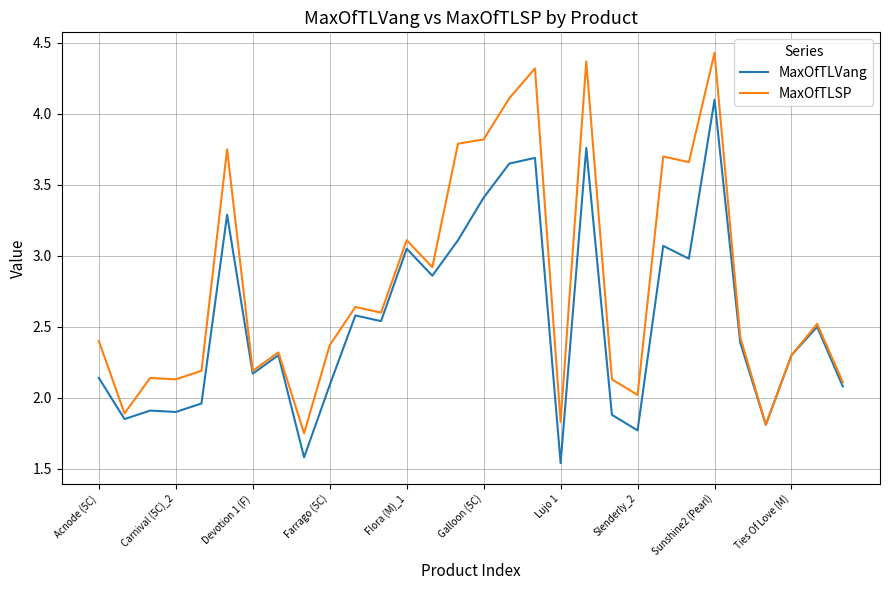

What is the maximum value for MaxOfTLVang?

4.1